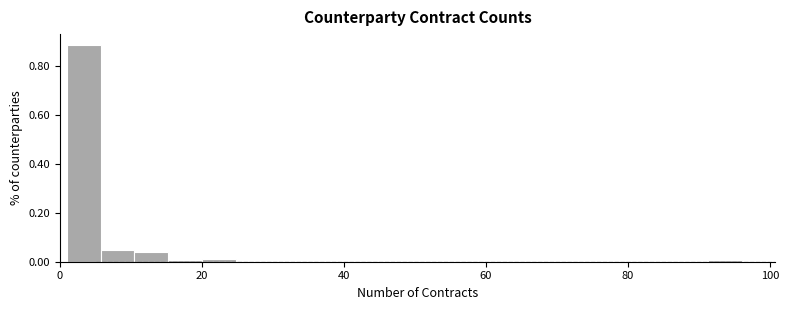

Read against the x-axis, roughly where is the centre of the tallest bar?

4